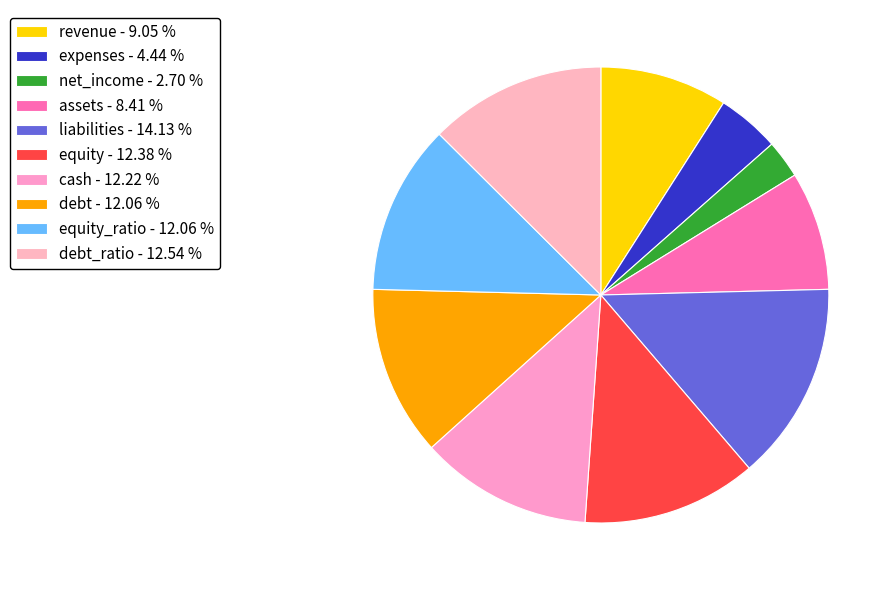

How many slices are in this pie chart?

10